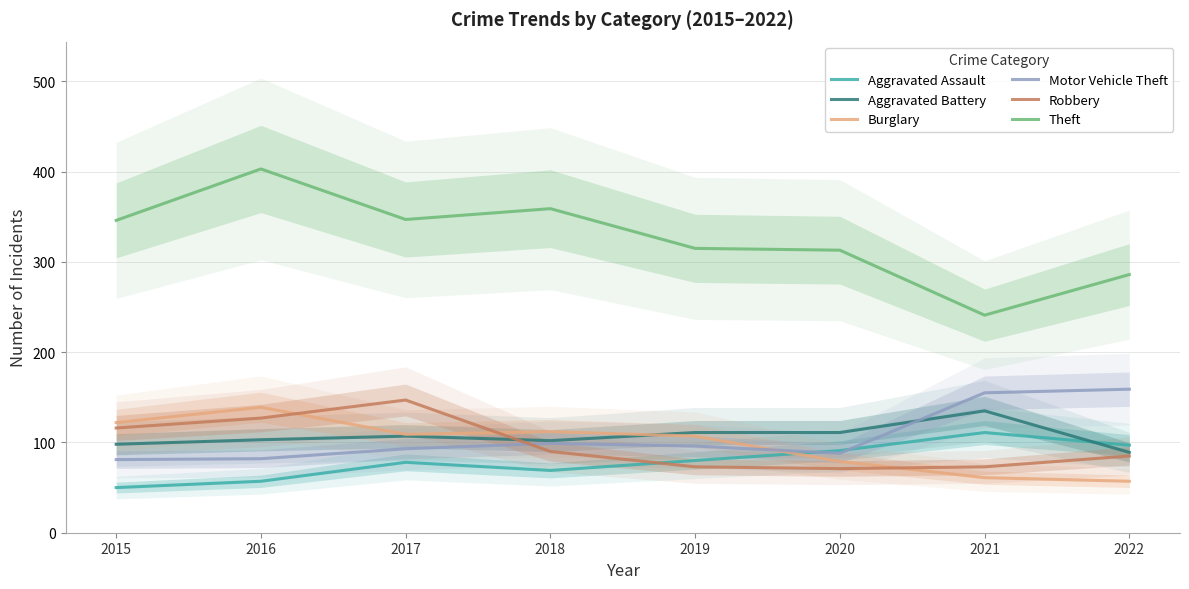

Which has a higher value, 2020 or 2017?

2020